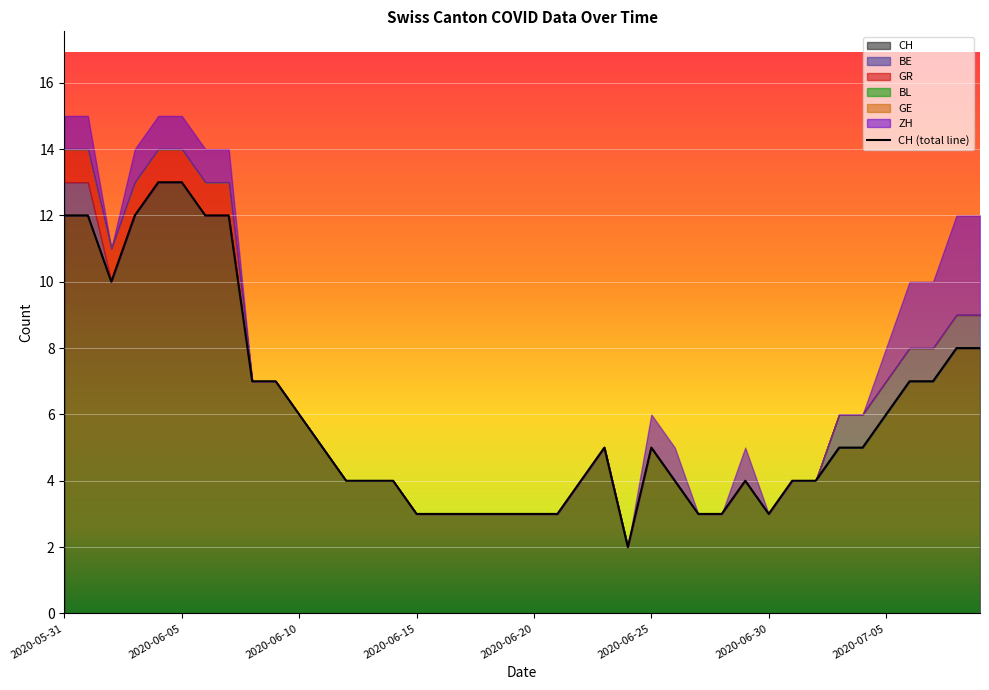

In CH, how many points are higher than both neighbors (excluding endpoints)?

3